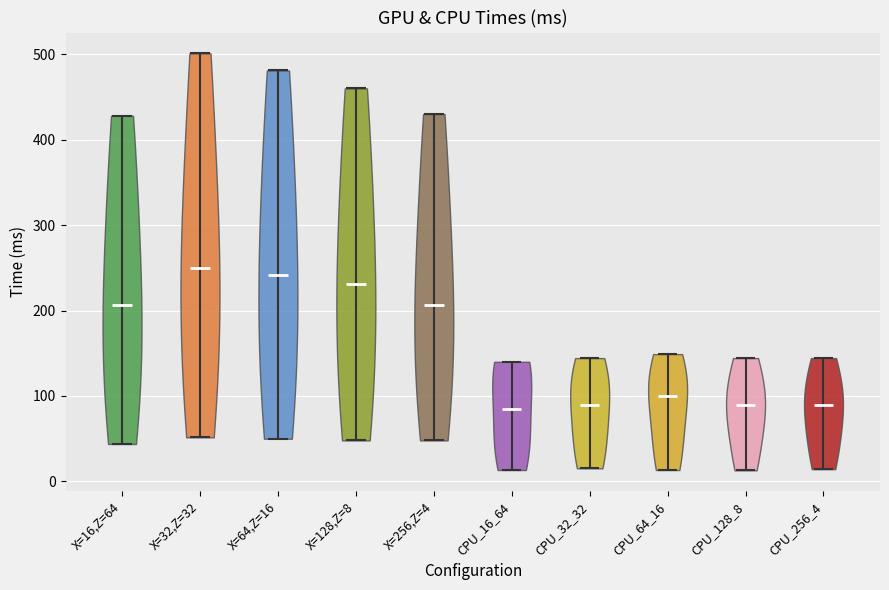

Reading left to right, read every violin against the y-axis: where its median line is, and the lowest and highest points it reaches. The values are not printed on the chart, so give them approximately, as read against the axis.

X=16,Z=64: median line 210, lowest point 40, highest point 430
X=32,Z=32: median line 250, lowest point 50, highest point 500
X=64,Z=16: median line 240, lowest point 50, highest point 480
X=128,Z=8: median line 230, lowest point 50, highest point 460
X=256,Z=4: median line 210, lowest point 50, highest point 430
CPU_16_64: median line 90, lowest point 10, highest point 140
CPU_32_32: median line 90, lowest point 20, highest point 140
CPU_64_16: median line 100, lowest point 10, highest point 150
CPU_128_8: median line 90, lowest point 10, highest point 140
CPU_256_4: median line 90, lowest point 10, highest point 140